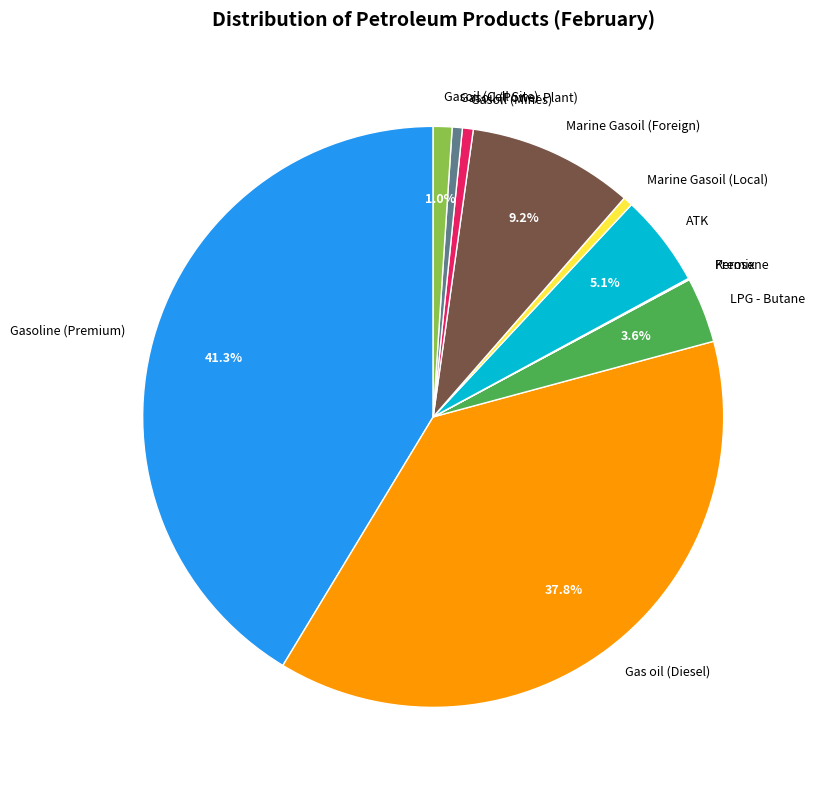

Which has a higher value, Marine Gasoil (Local) or ATK?

ATK